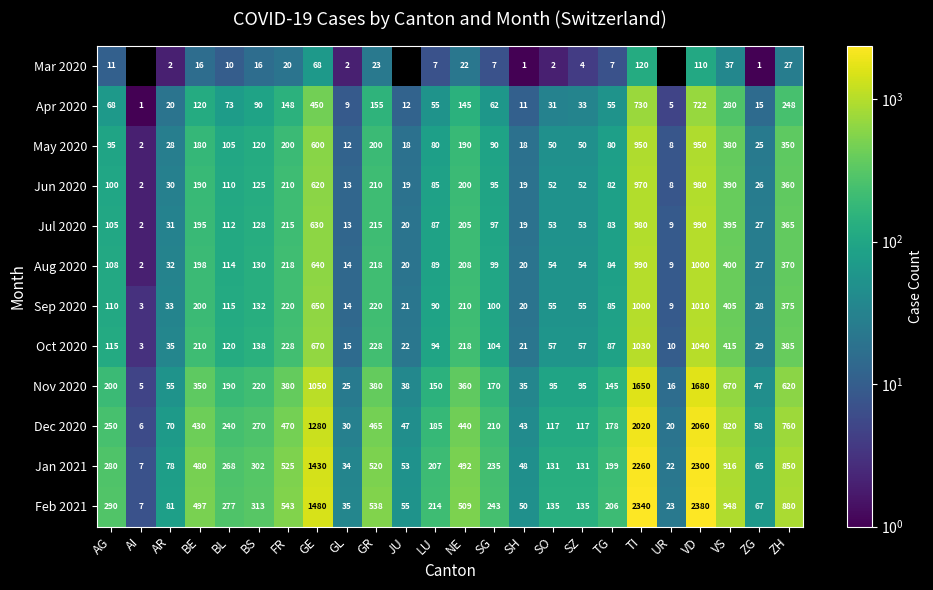

The Jun 2020 series shows 28 at JU. True or false?

False